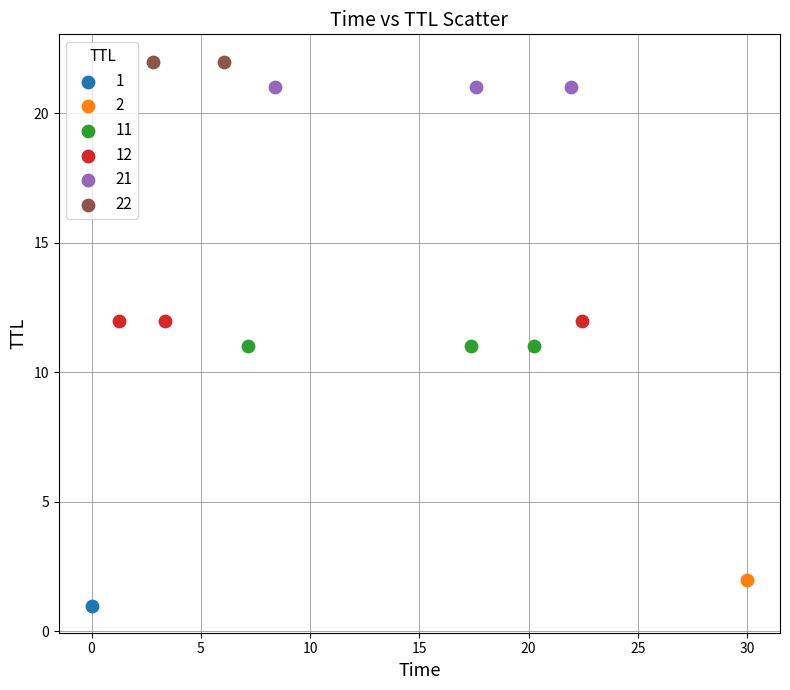

Which series reaches the maximum Y coordinate?

22